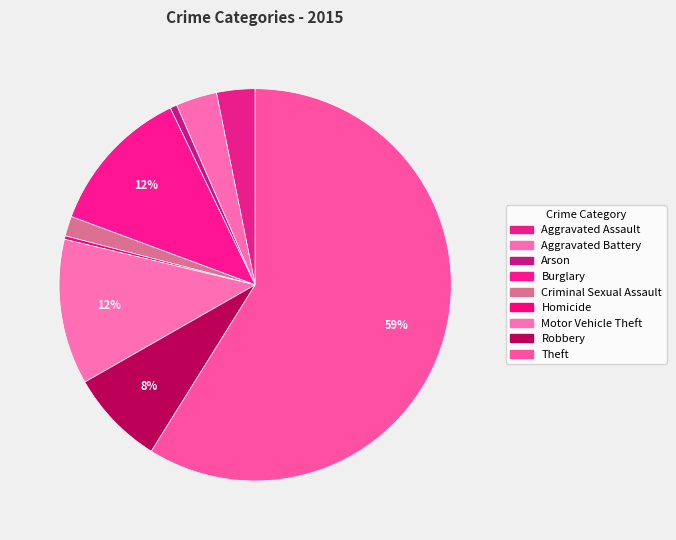

Is it true that Aggravated Assault is 3% of the pie?

True